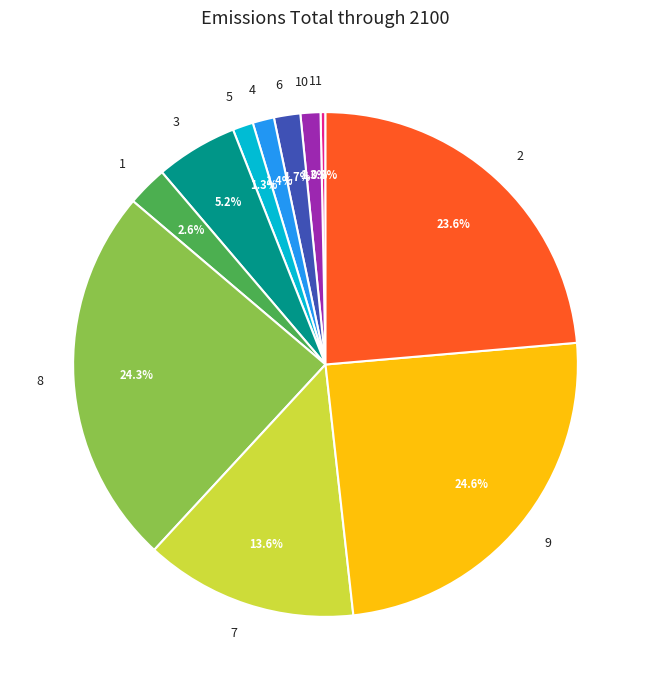

What is the smallest slice in the pie chart?

11